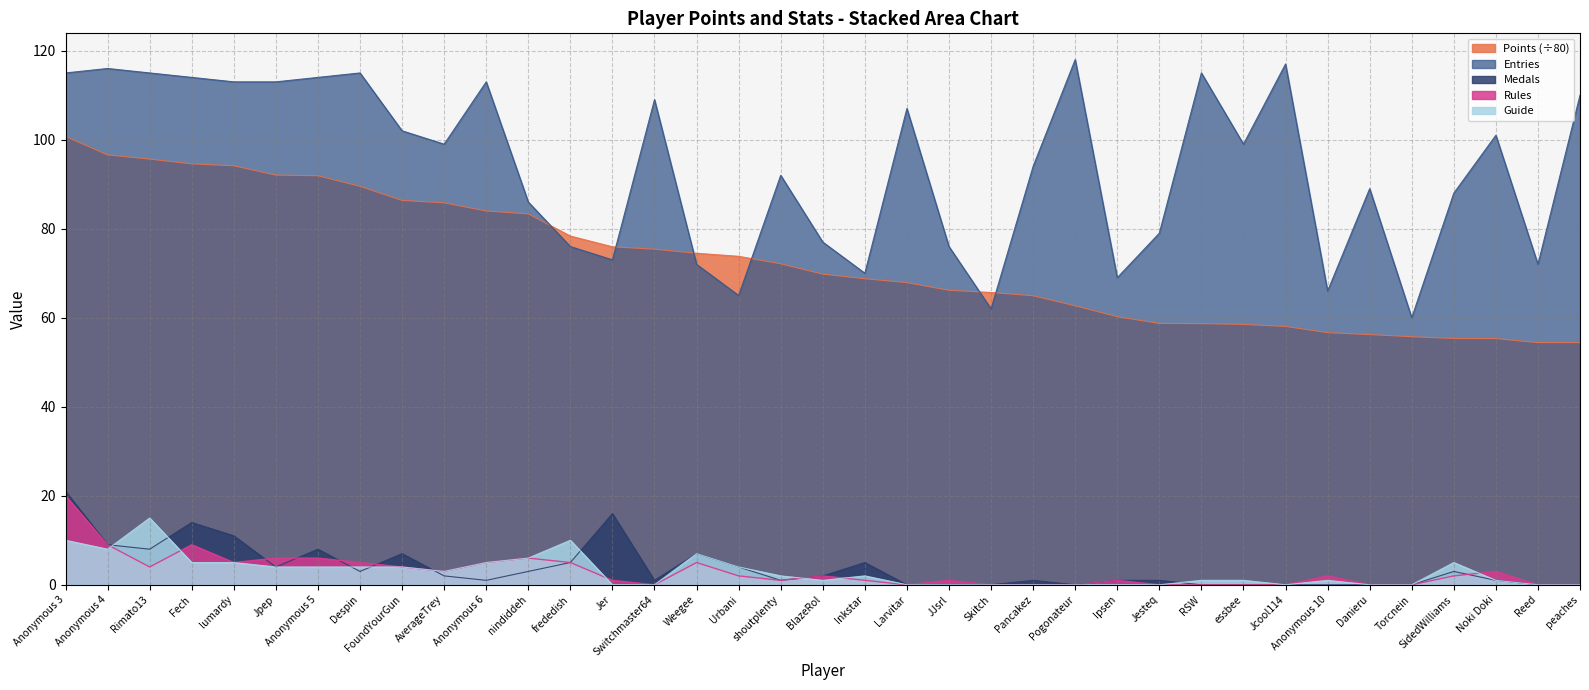

Between frededish and Pogonateur, which series saw the biggest shift?

Entries